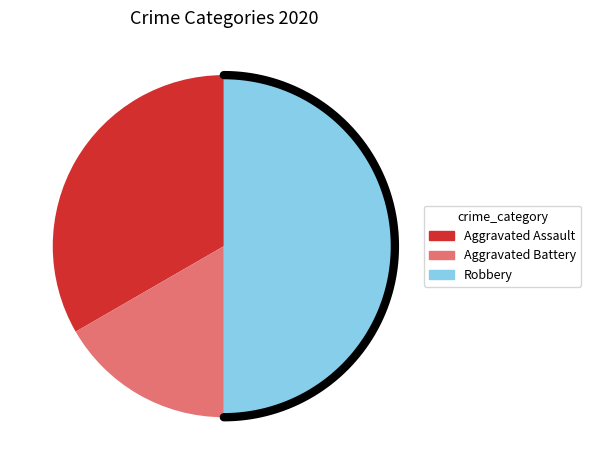

Is it true that Aggravated Assault is 21% of the pie?

False